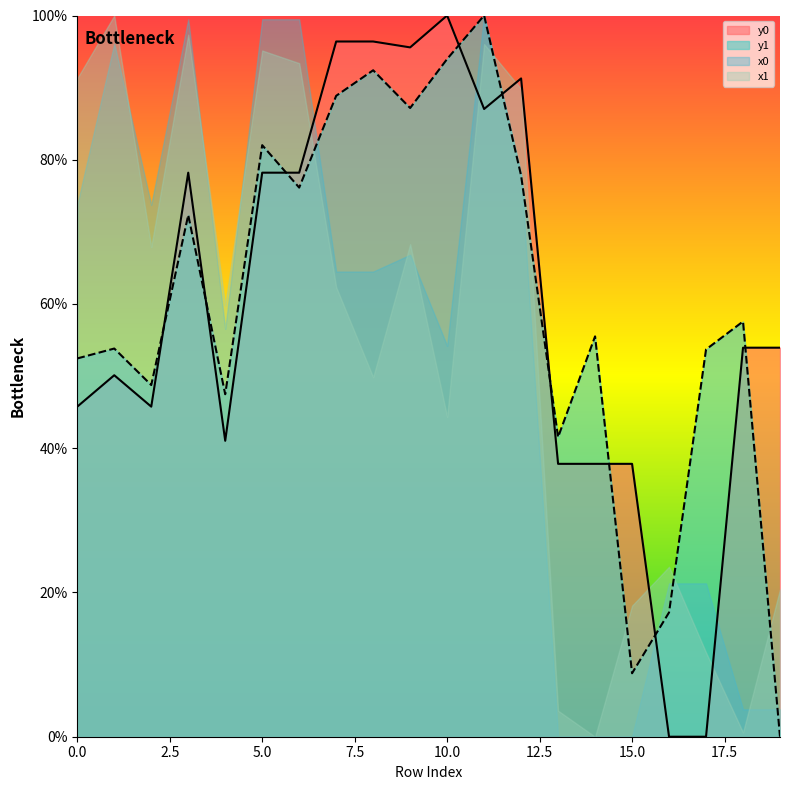

True or false: y1 has more than 2 interior local peaks.

True